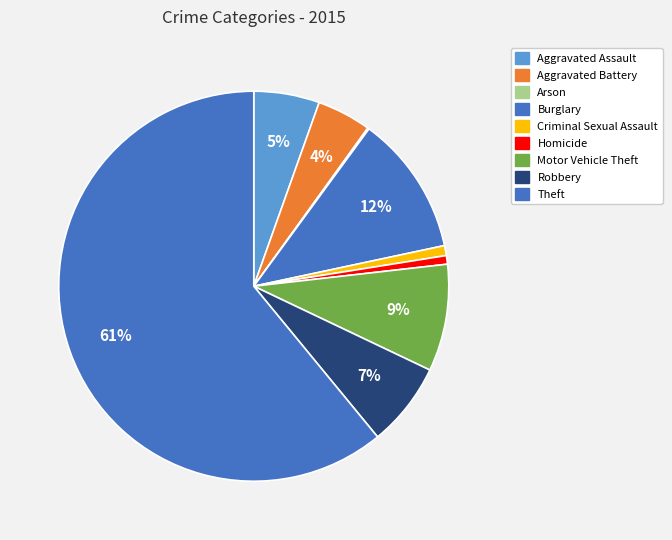

Which slice is the largest?

Theft